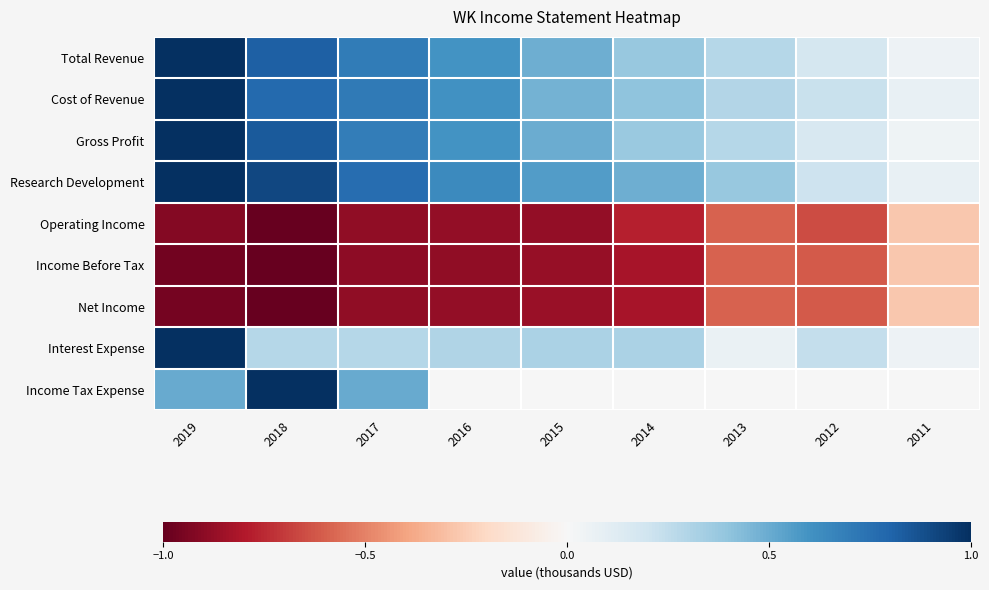

Reading left to right, what are all the values shown in this chart?

Total Revenue: 2019=1.0	2018=0.8	2017=0.7	2016=0.6	2015=0.5	2014=0.4	2013=0.3	2012=0.2	2011=0.1
Cost of Revenue: 2019=1.0	2018=0.8	2017=0.7	2016=0.6	2015=0.5	2014=0.4	2013=0.3	2012=0.2	2011=0.1
Gross Profit: 2019=1.0	2018=0.8	2017=0.7	2016=0.6	2015=0.5	2014=0.4	2013=0.3	2012=0.2	2011=0.0
Research Development: 2019=1.0	2018=0.9	2017=0.8	2016=0.6	2015=0.6	2014=0.5	2013=0.4	2012=0.2	2011=0.1
Operating Income: 2019=-0.9	2018=-1.0	2017=-0.9	2016=-0.9	2015=-0.9	2014=-0.8	2013=-0.6	2012=-0.7	2011=-0.3
Income Before Tax: 2019=-1.0	2018=-1.0	2017=-0.9	2016=-0.9	2015=-0.9	2014=-0.8	2013=-0.6	2012=-0.6	2011=-0.3
Net Income: 2019=-1.0	2018=-1.0	2017=-0.9	2016=-0.9	2015=-0.9	2014=-0.8	2013=-0.6	2012=-0.6	2011=-0.3
Interest Expense: 2019=1.0	2018=0.3	2017=0.3	2016=0.3	2015=0.3	2014=0.3	2013=0.1	2012=0.2	2011=0.0
Income Tax Expense: 2019=0.5	2018=1.0	2017=0.5	2016=0.0	2015=0.0	2014=0.0	2013=0.0	2012=0.0	2011=0.0